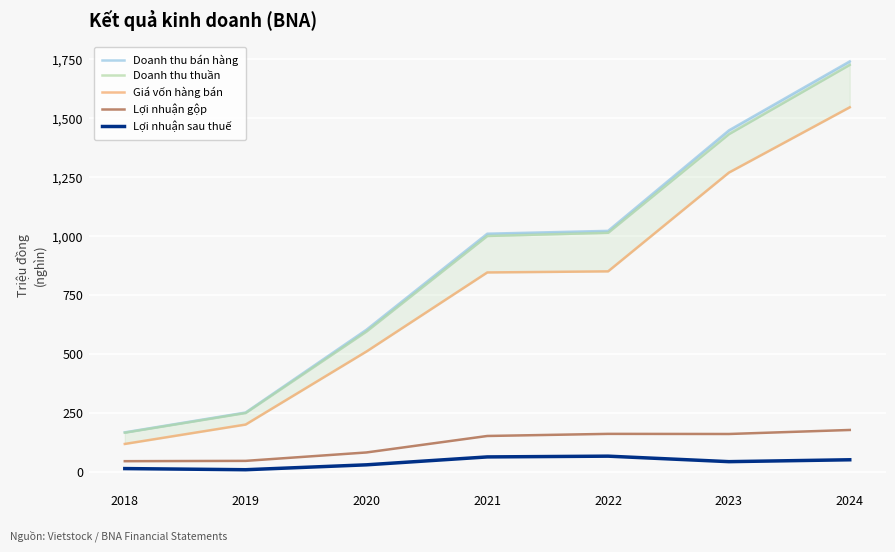

How many values in the Giá vốn hàng bán series exceed 846?

4